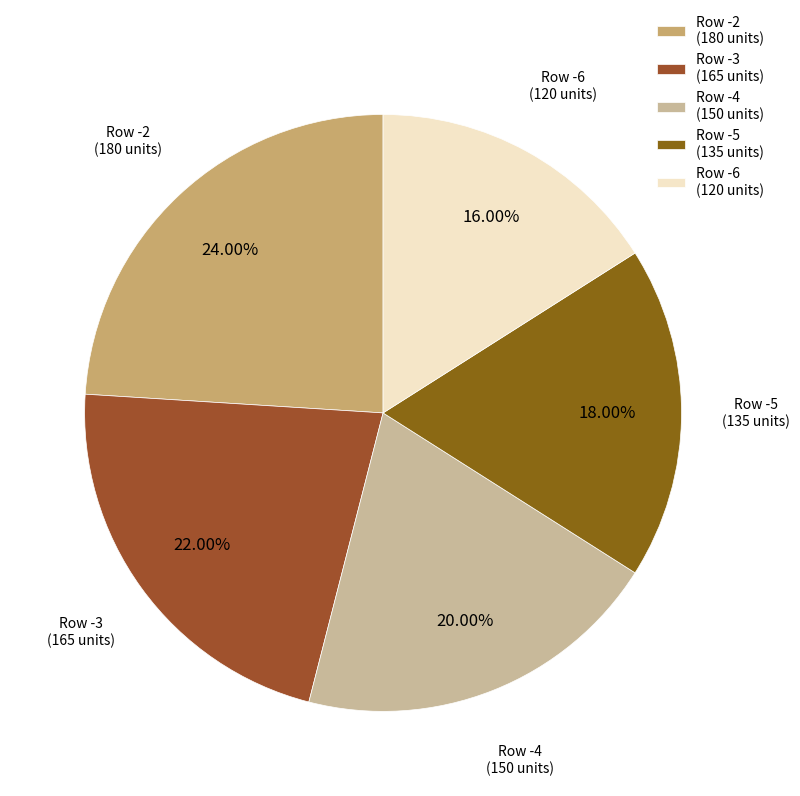

To the nearest percent, what is the average slice percentage?

20%